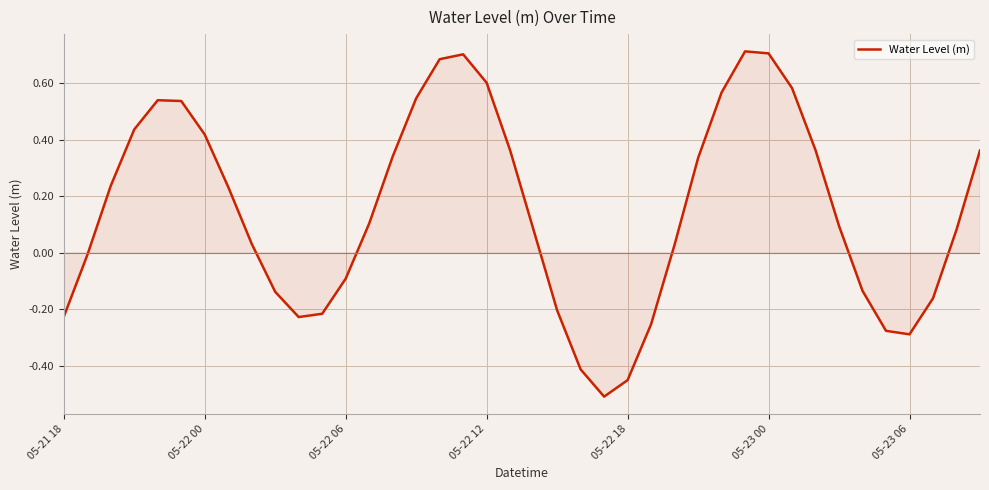

How many values are above zero?

25